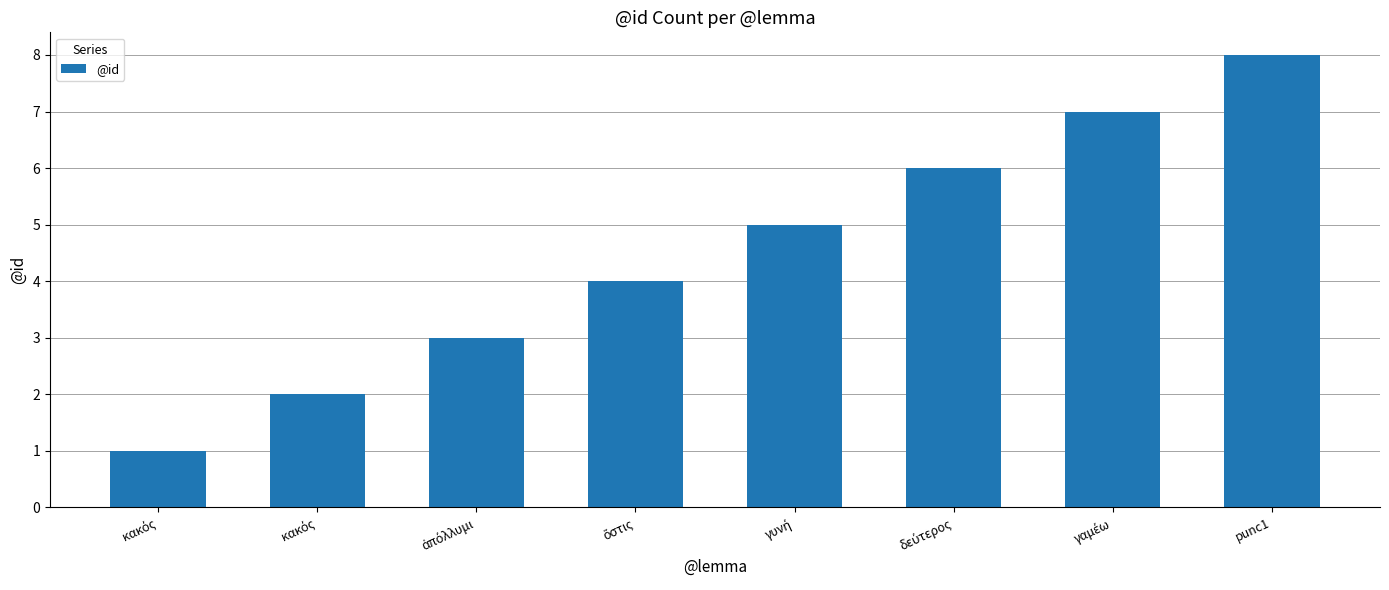

The chart shows a value of 2 at κακός. True or false?

True